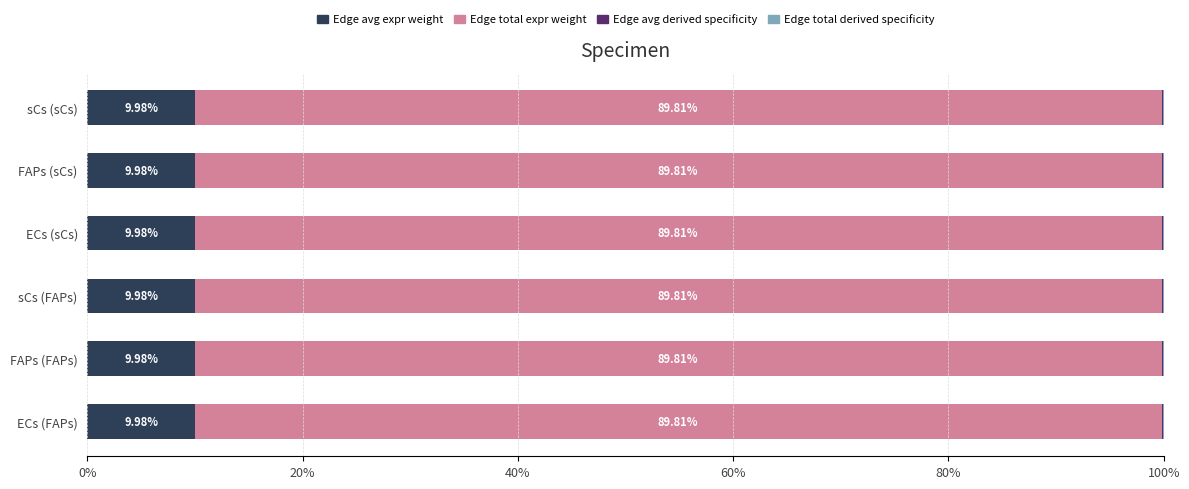

What is the total value across all series at ECs (FAPs)?

100.0